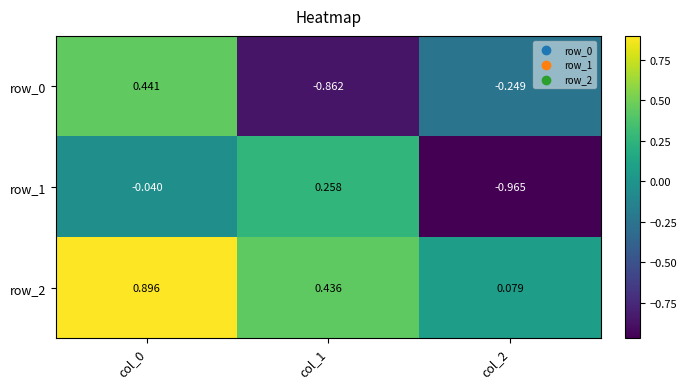

Is the value of row_0 at col_2 greater than the value of row_1 at col_2?

Yes